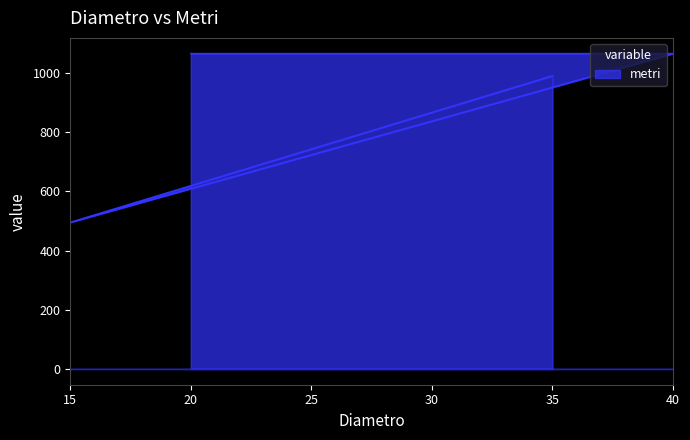

Does the chart display data point markers on the line(s)?

No